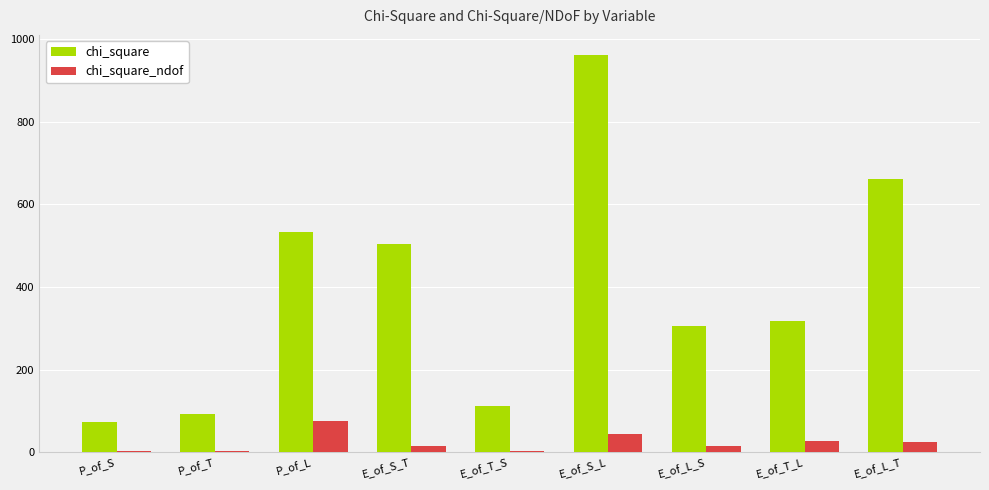

At which category is the sum across all series the highest?

E_of_S_L